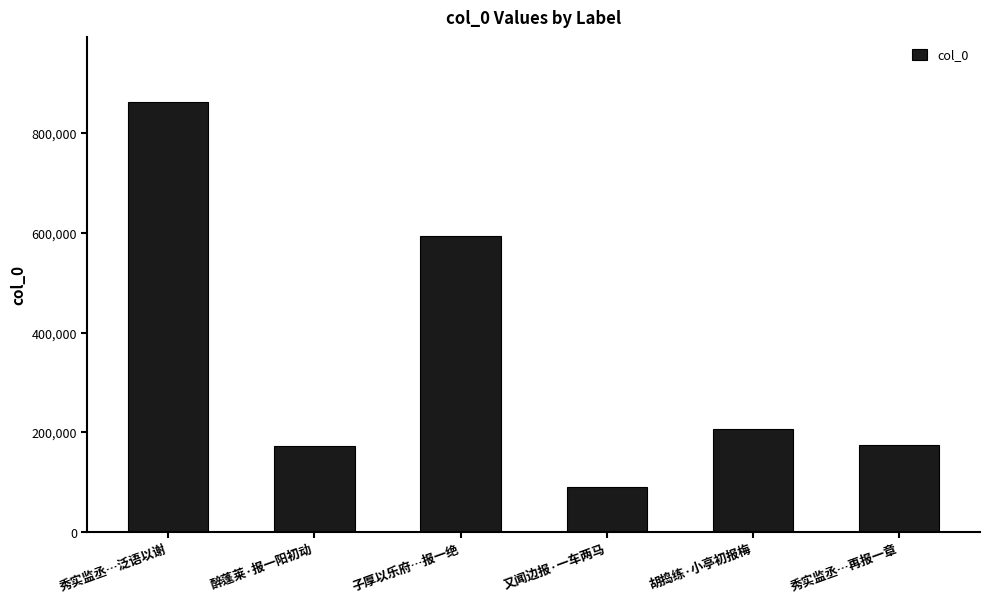

What is the approximate value at 秀实监丞…再报一章?

173644